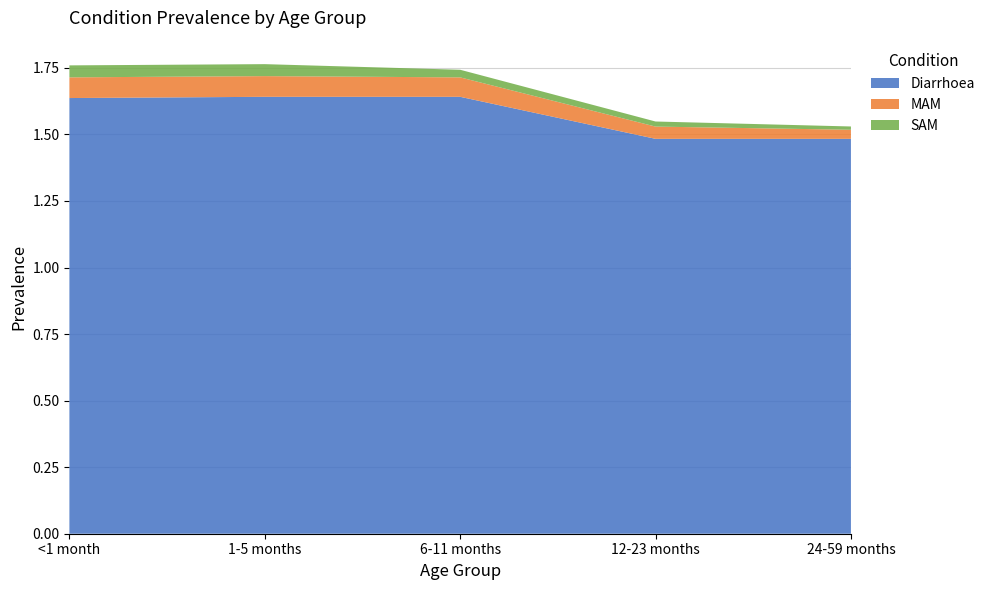

Reading left to right, transcribe all the data shown in this chart.

Diarrhoea: <1 month=1.6	1-5 months=1.6	6-11 months=1.6	12-23 months=1.5	24-59 months=1.5
MAM: <1 month=0.1	1-5 months=0.1	6-11 months=0.1	12-23 months=0.0	24-59 months=0.0
SAM: <1 month=0.0	1-5 months=0.0	6-11 months=0.0	12-23 months=0.0	24-59 months=0.0